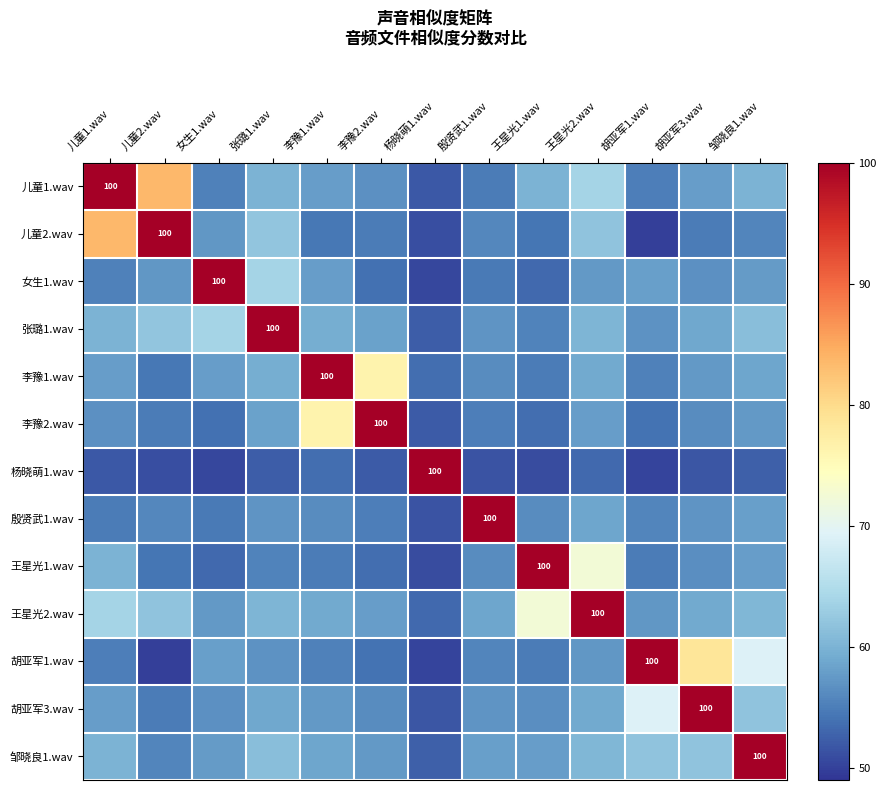

True or false: 女生1.wav has a value of 49.1 at 女生1.wav.

False